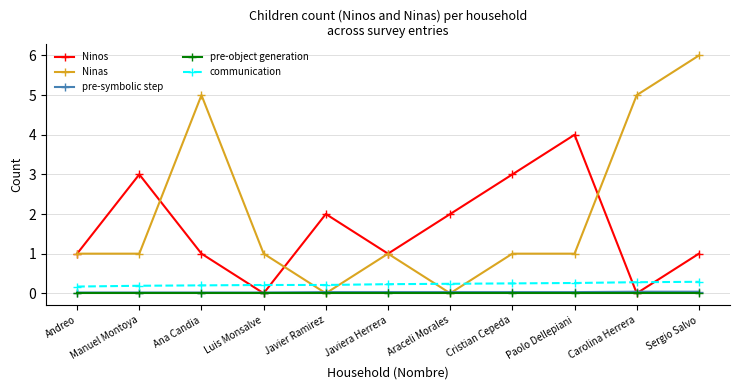

What is the total value across all series at Luis Monsalve?

1.2